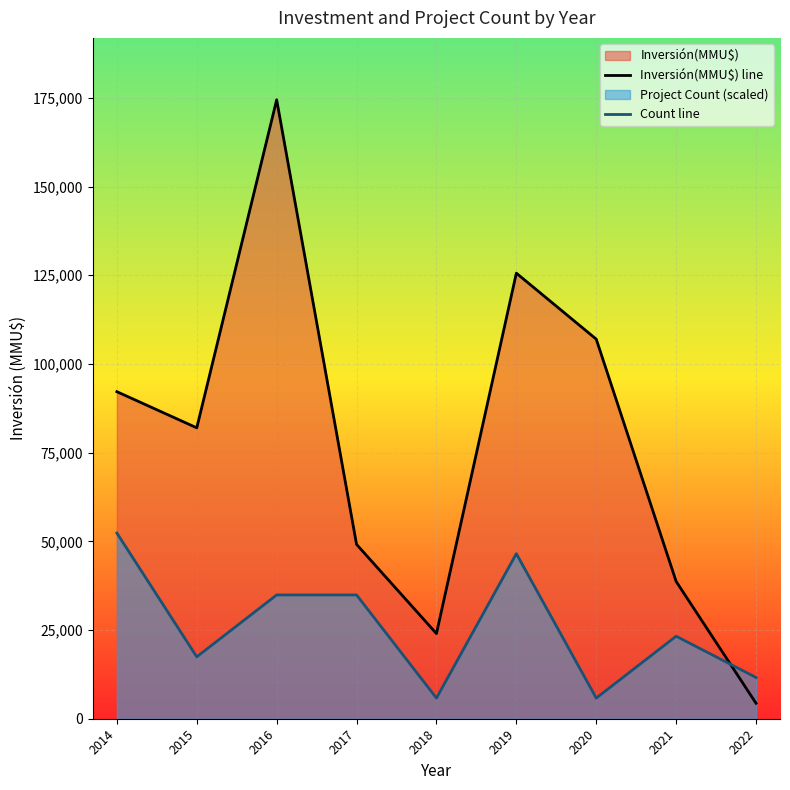

Does the chart display data point markers on the line(s)?

No